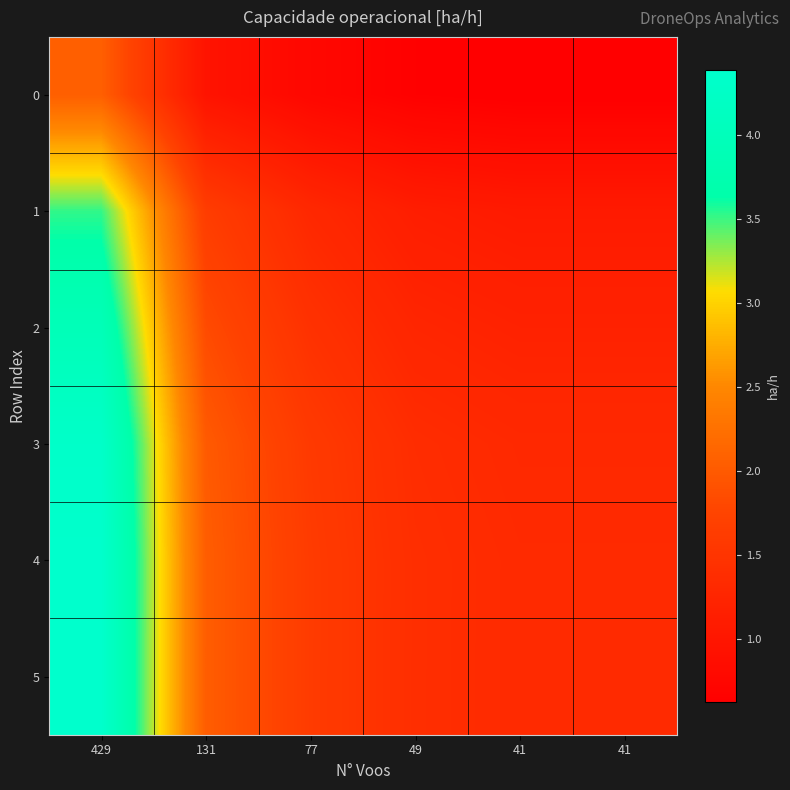

Which series has the widest spread of values?

4